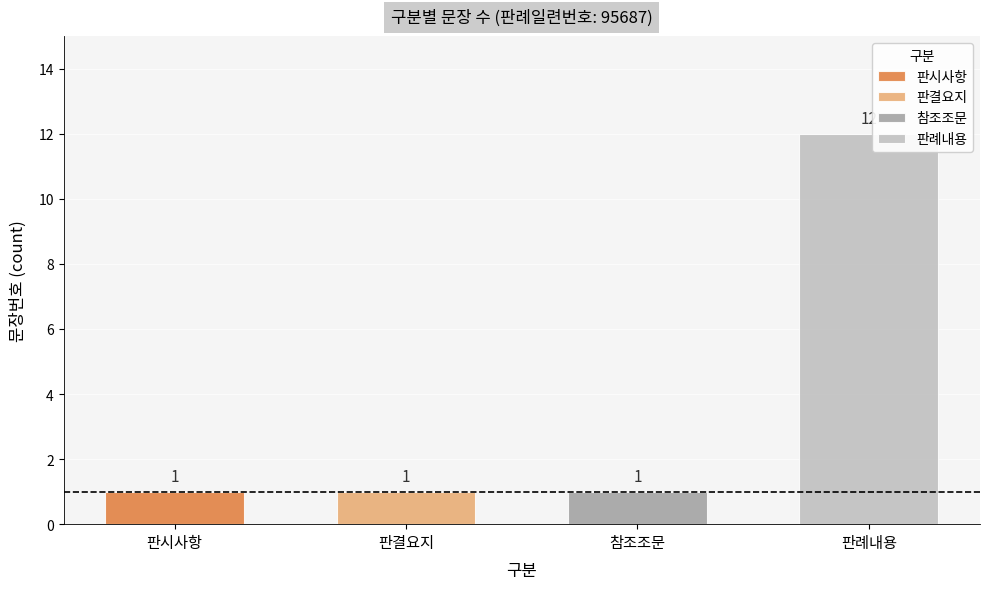

Between 판시사항 and 판례내용, which is larger?

판례내용